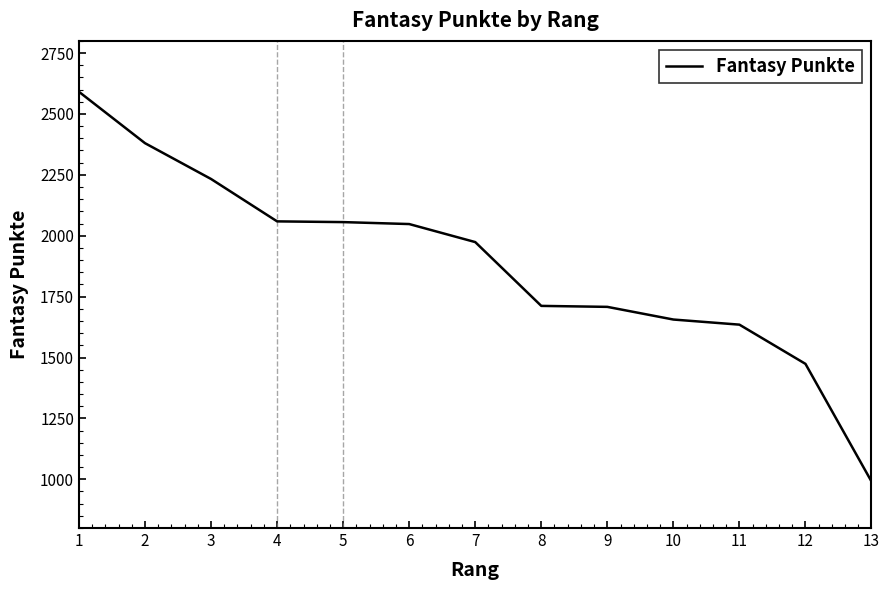

What is the sum of the values at 3 and 2?

4613